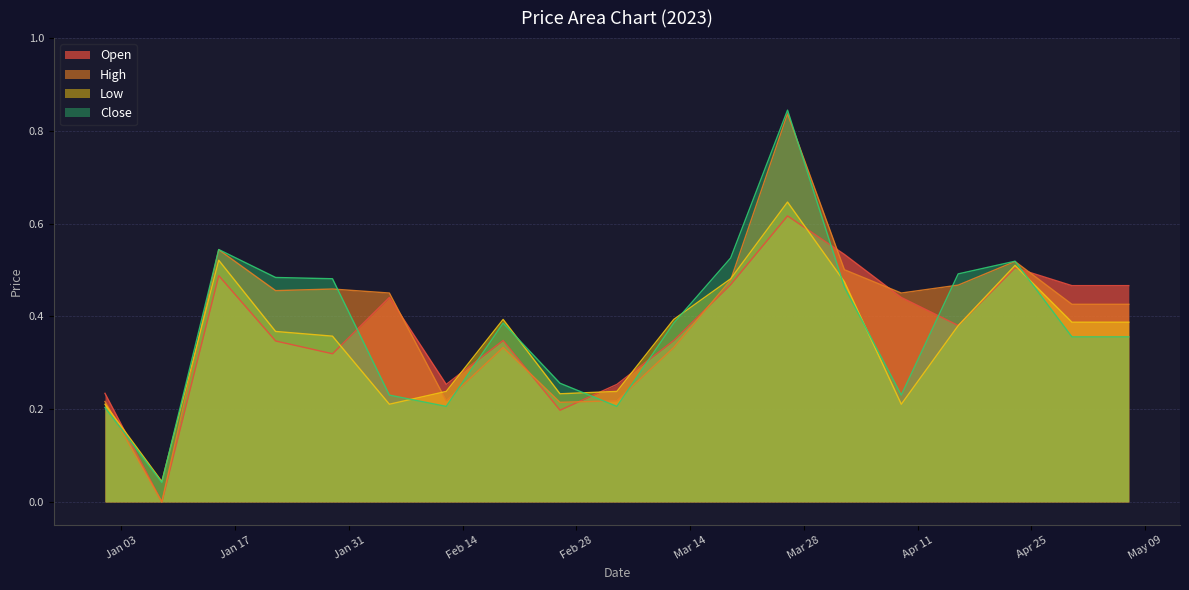

What value does the Open series have at 2023-02-26?

0.2